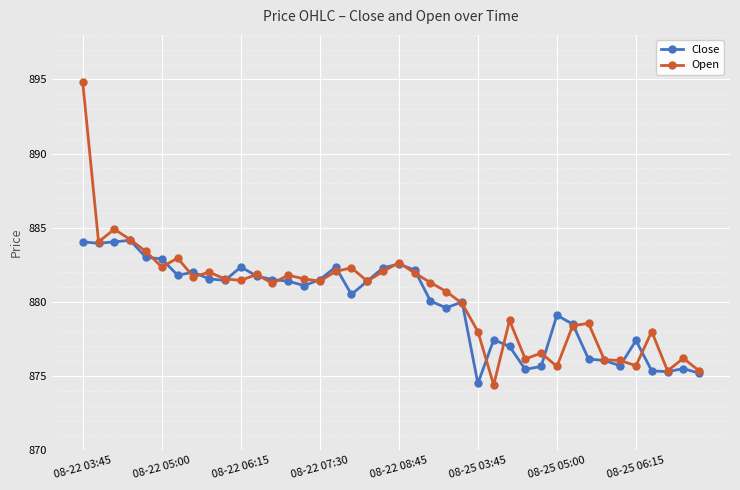

What is the sum of all Open values?

35214.7